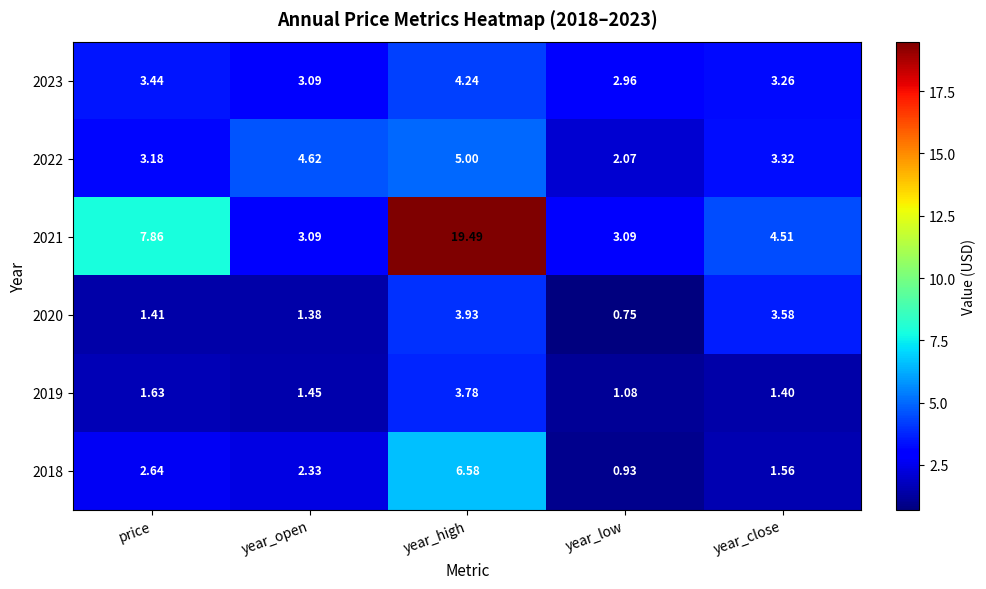

At which category is the sum across all series the highest?

year_high